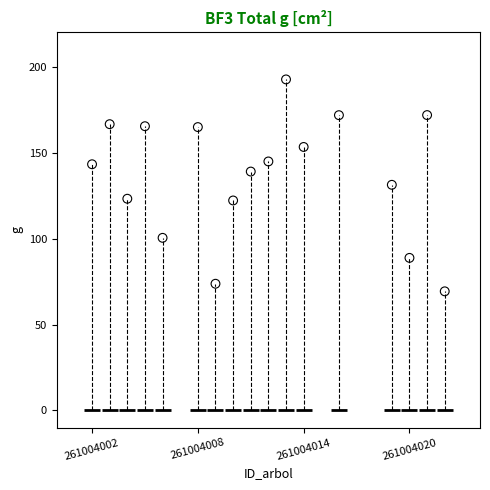

What is the range of X values (max minus min)?

20.0